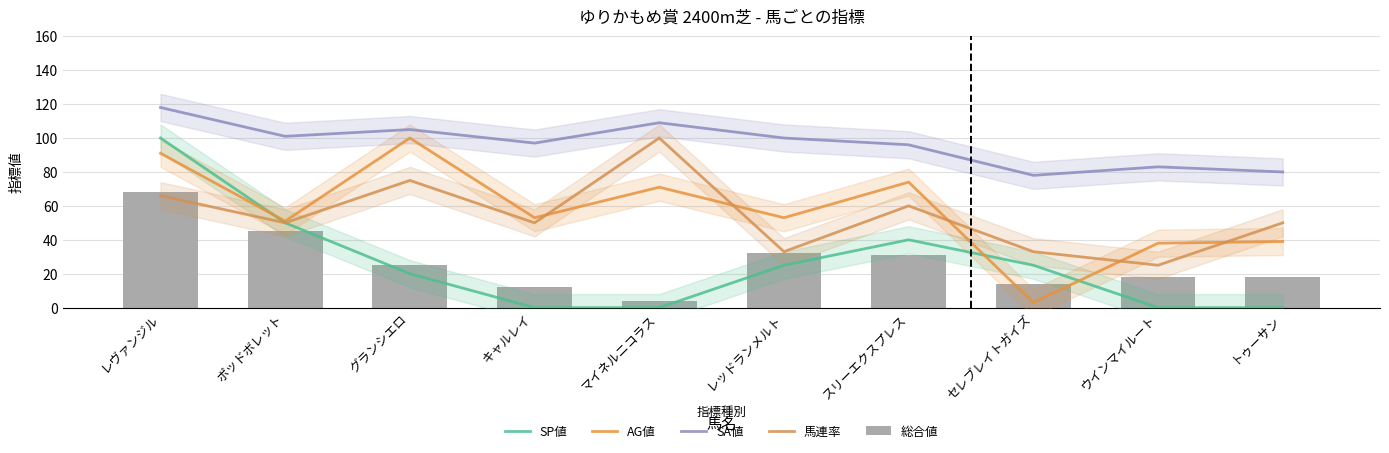

Reading left to right, extract all data points from this chart.

SP値: レヴァンジル=100	ポッドボレット=50	グランシエロ=20	キャルレイ=0	マイネルニコラス=0	レッドランメルト=25	スリーエクスプレス=40	セレブレイトガイズ=25	ウインマイルート=0	トゥーサン=0
AG値: レヴァンジル=91	ポッドボレット=51	グランシエロ=100	キャルレイ=53	マイネルニコラス=71	レッドランメルト=53	スリーエクスプレス=74	セレブレイトガイズ=3	ウインマイルート=38	トゥーサン=39
SA値: レヴァンジル=118	ポッドボレット=101	グランシエロ=105	キャルレイ=97	マイネルニコラス=109	レッドランメルト=100	スリーエクスプレス=96	セレブレイトガイズ=78	ウインマイルート=83	トゥーサン=80
馬連率: レヴァンジル=66	ポッドボレット=50	グランシエロ=75	キャルレイ=50	マイネルニコラス=100	レッドランメルト=33	スリーエクスプレス=60	セレブレイトガイズ=33	ウインマイルート=25	トゥーサン=50
総合値: レヴァンジル=68	ポッドボレット=45	グランシエロ=25	キャルレイ=12	マイネルニコラス=4	レッドランメルト=32	スリーエクスプレス=31	セレブレイトガイズ=14	ウインマイルート=18	トゥーサン=18